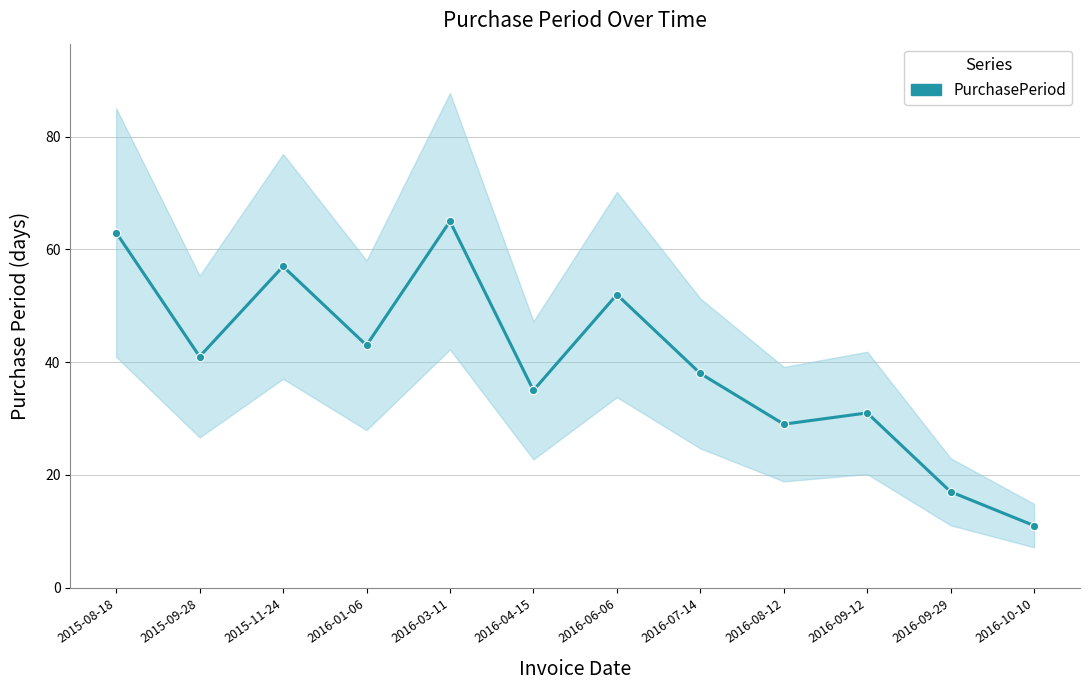

How many values exceed 41?

5